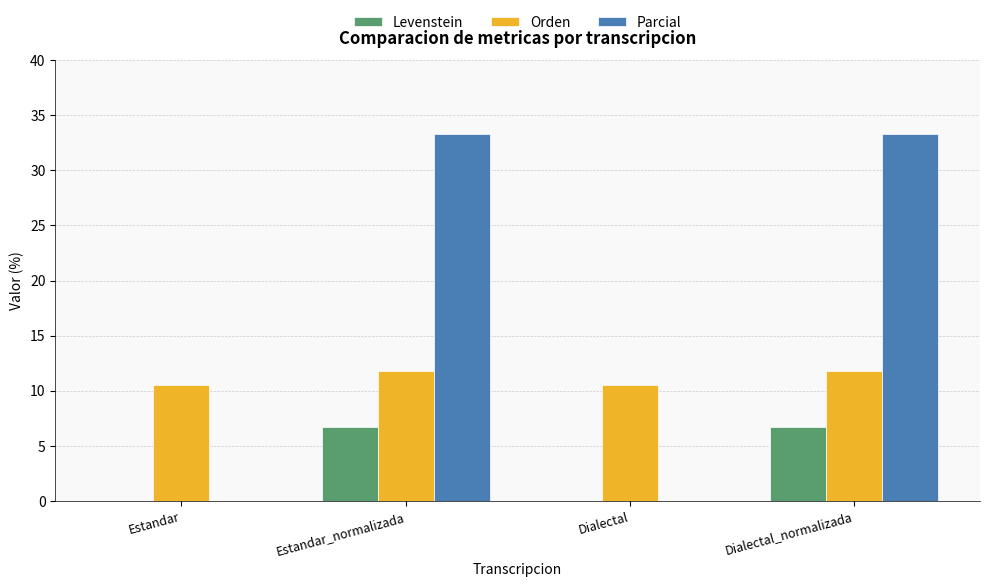

Between Estandar_normalizada and Dialectal, which series saw the biggest shift?

Parcial